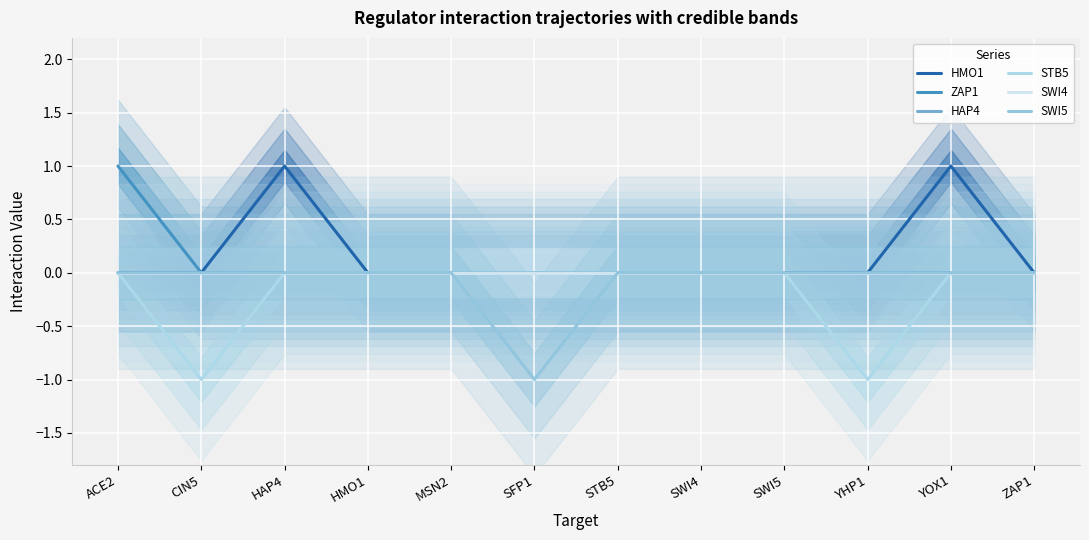

What position from the left is ACE2?

1